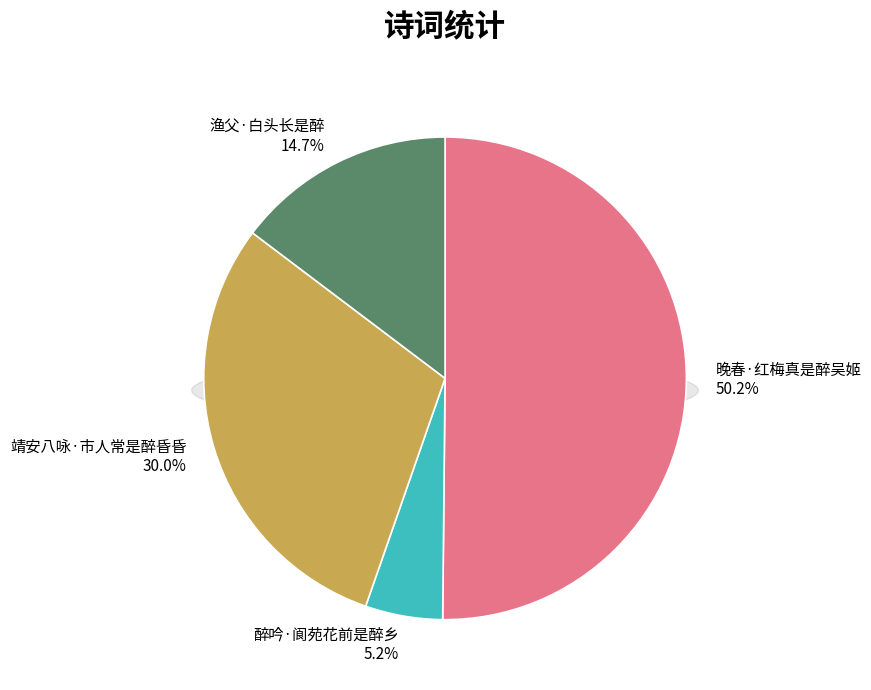

Do 渔父·白头长是醉 and 晚春·红梅真是醉吴姬 together represent more than half of the pie?

Yes